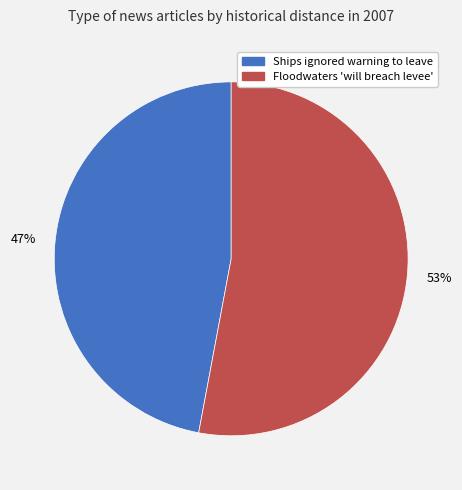

What is the smallest slice in the pie chart?

Ships ignored warning to leave